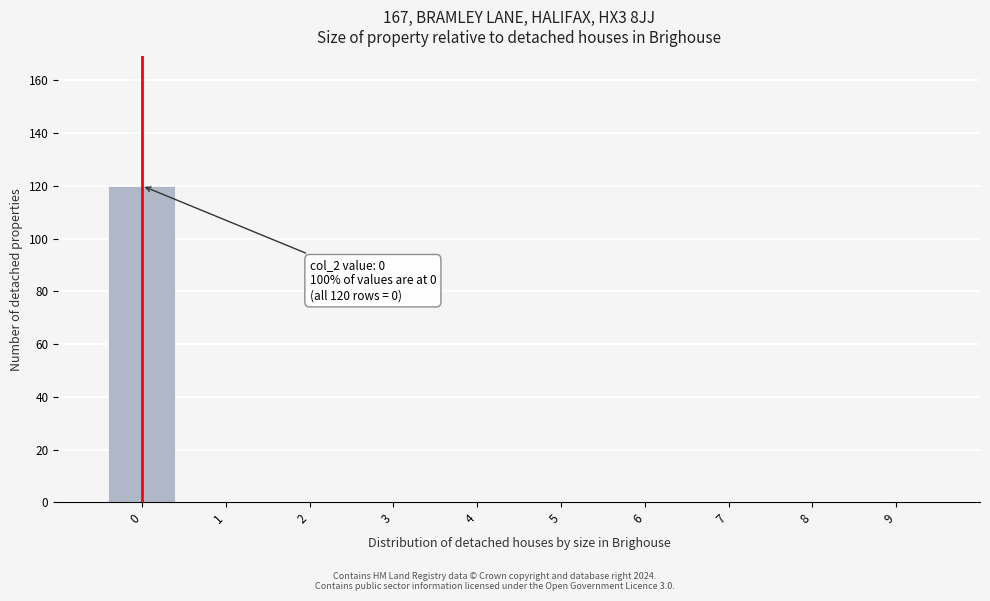

Which range on the x-axis has the tallest bar?

-0.5 to 0.5